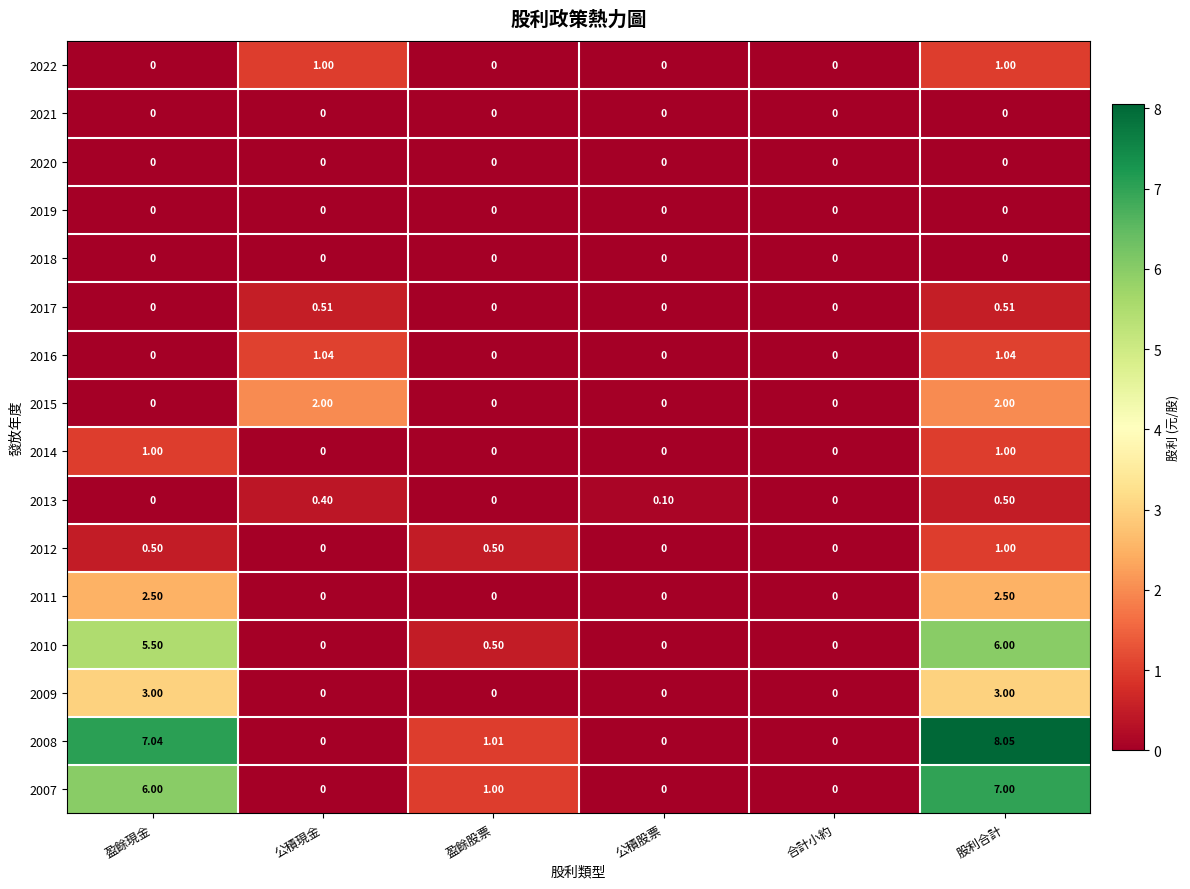

At which category does the chart reach its peak across all series?

股利合計